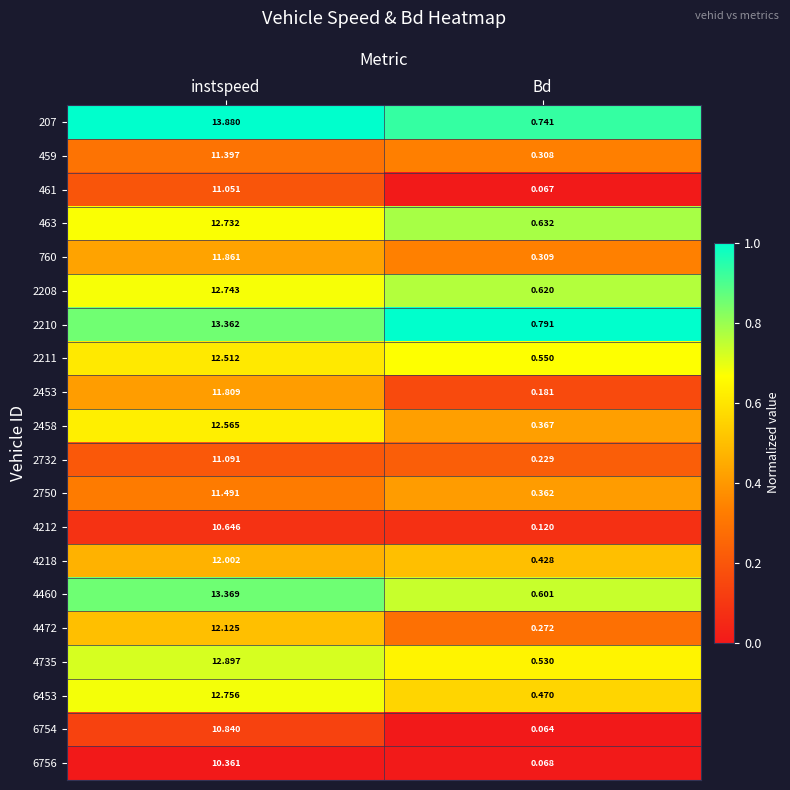

What is the spread (max minus min) of values at instspeed?

3.5